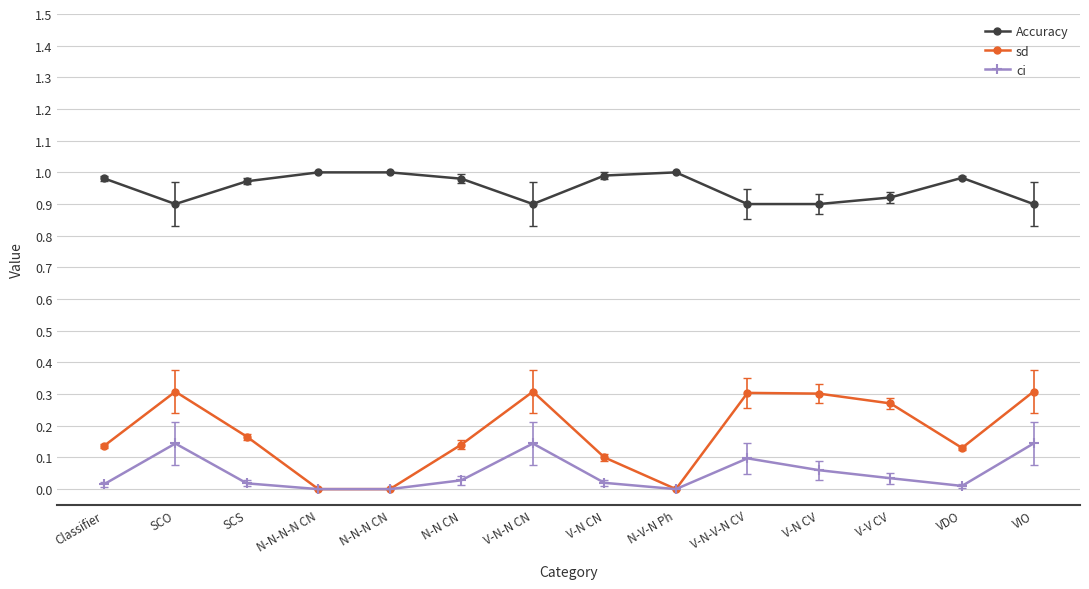

What are all the series names shown in the legend?

Accuracy, sd, ci